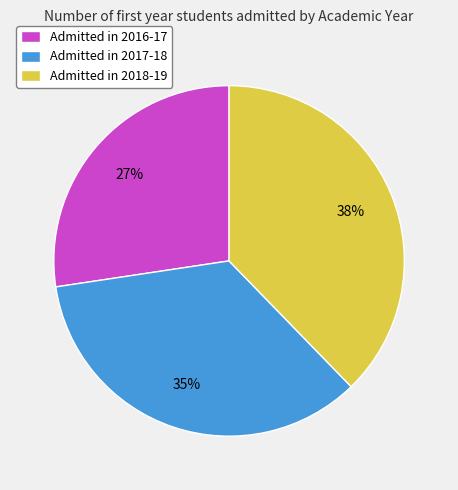

To the nearest percent, what is the combined percentage of Admitted in 2018-19 and Admitted in 2016-17?

65%